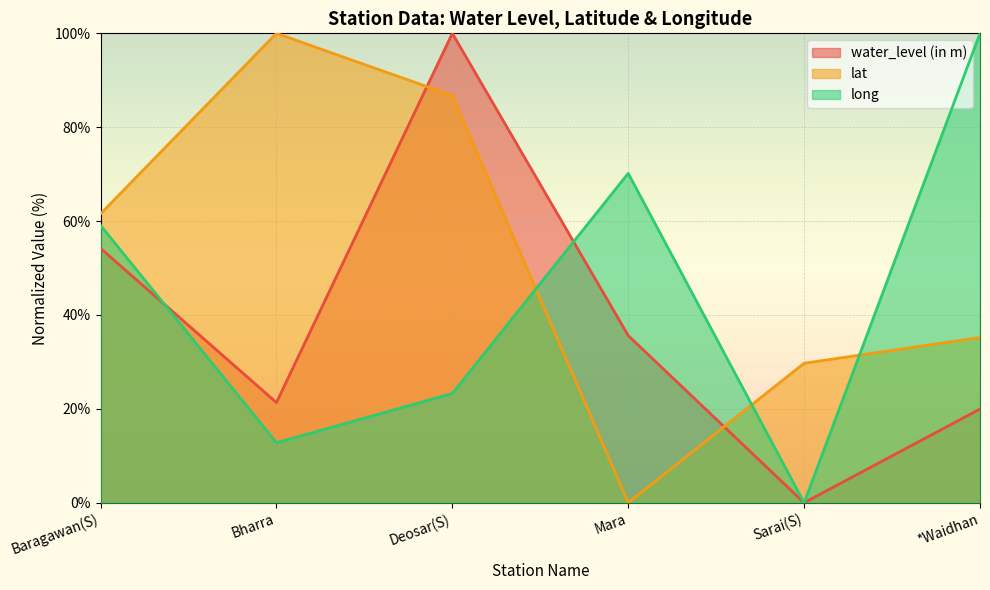

True or false: water_level (in m) has a value of 0.0 at Sarai(S).

True